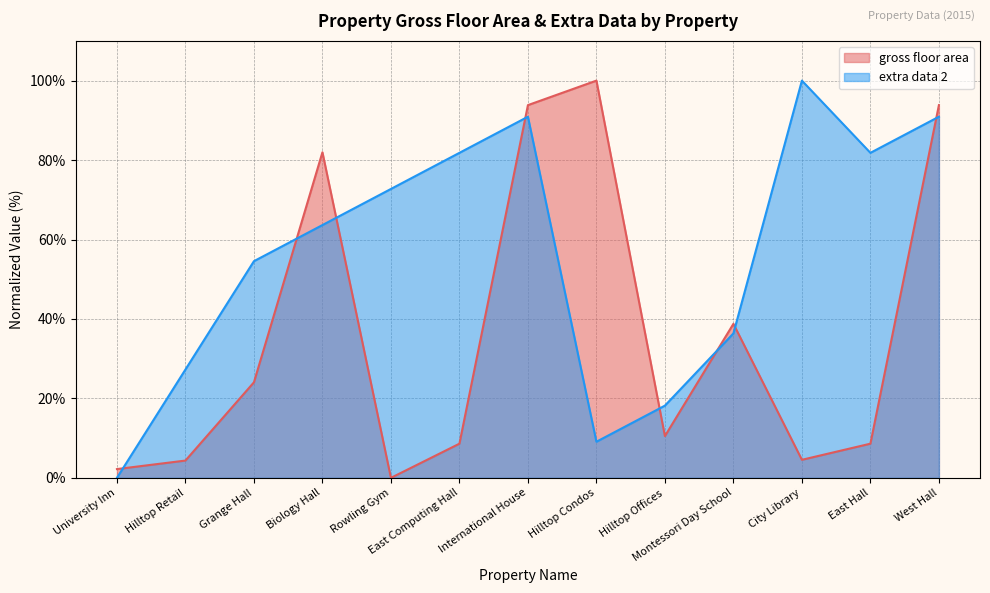

Reading left to right, transcribe all the data shown in this chart.

gross floor area: 2.2	4.4	24.1	82.0	0.0	8.6	93.8	100.0	10.5	38.8	4.5	8.6	93.8
extra data 2: 0.0	27.3	54.5	63.6	72.7	81.8	90.9	9.1	18.2	36.4	100.0	81.8	90.9